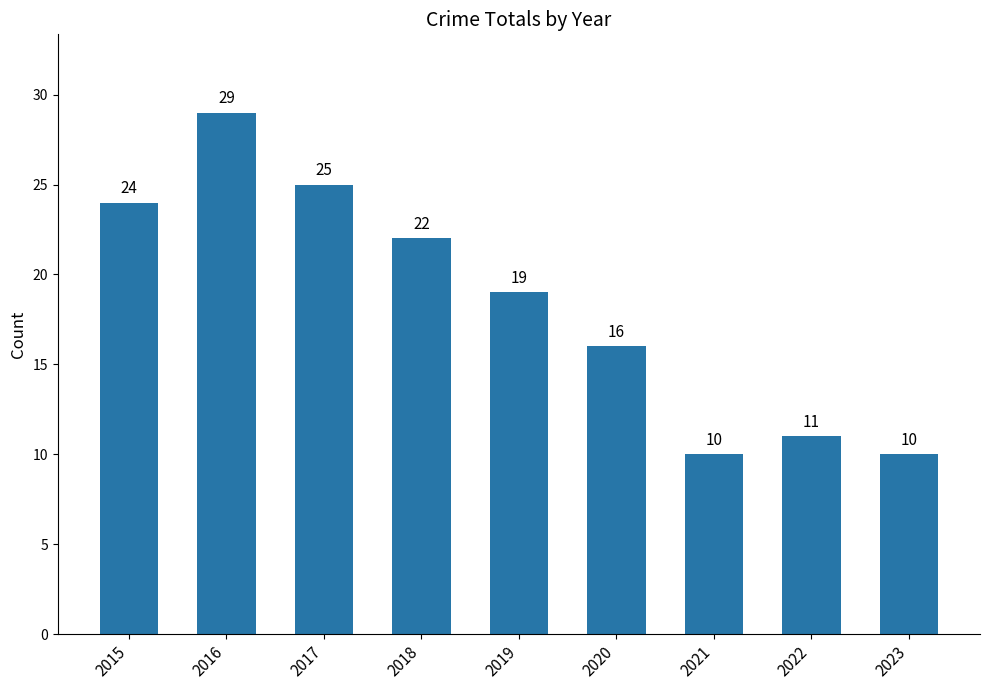

The value at 2020 is 16. True or false?

True